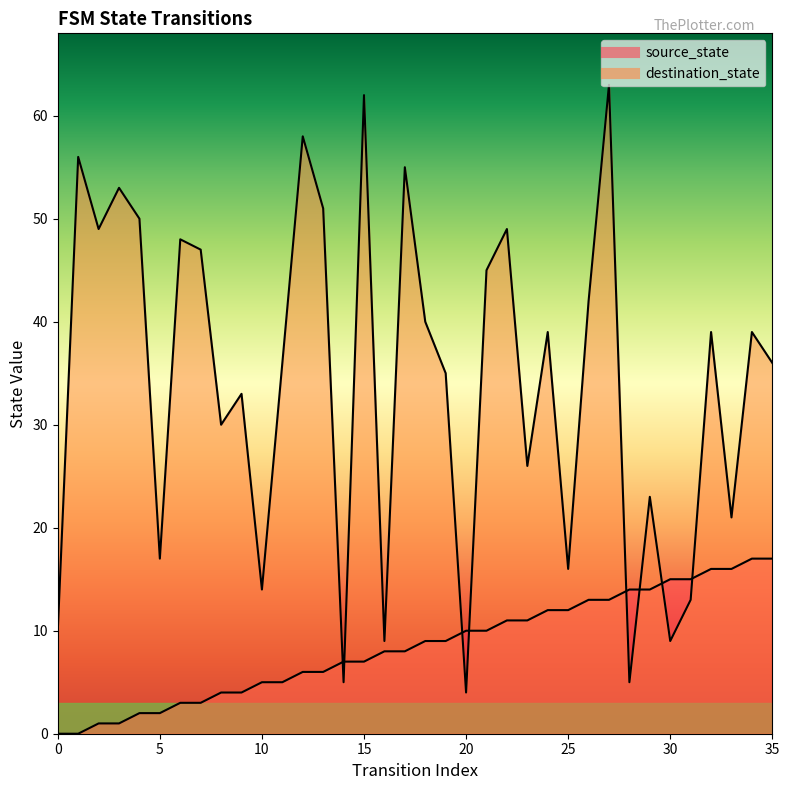

Between 9 and 14, which series saw the biggest shift?

destination_state